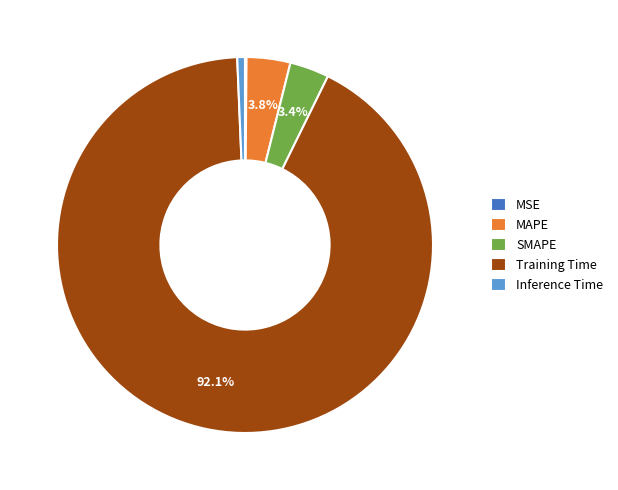

What portion of the pie excludes SMAPE?

96.6%